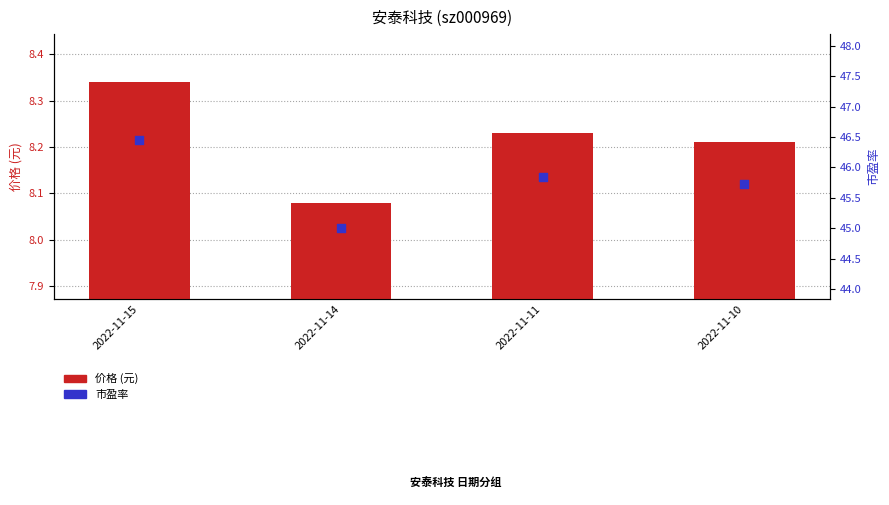

What is the total value across all series at 2022-11-10?

53.9